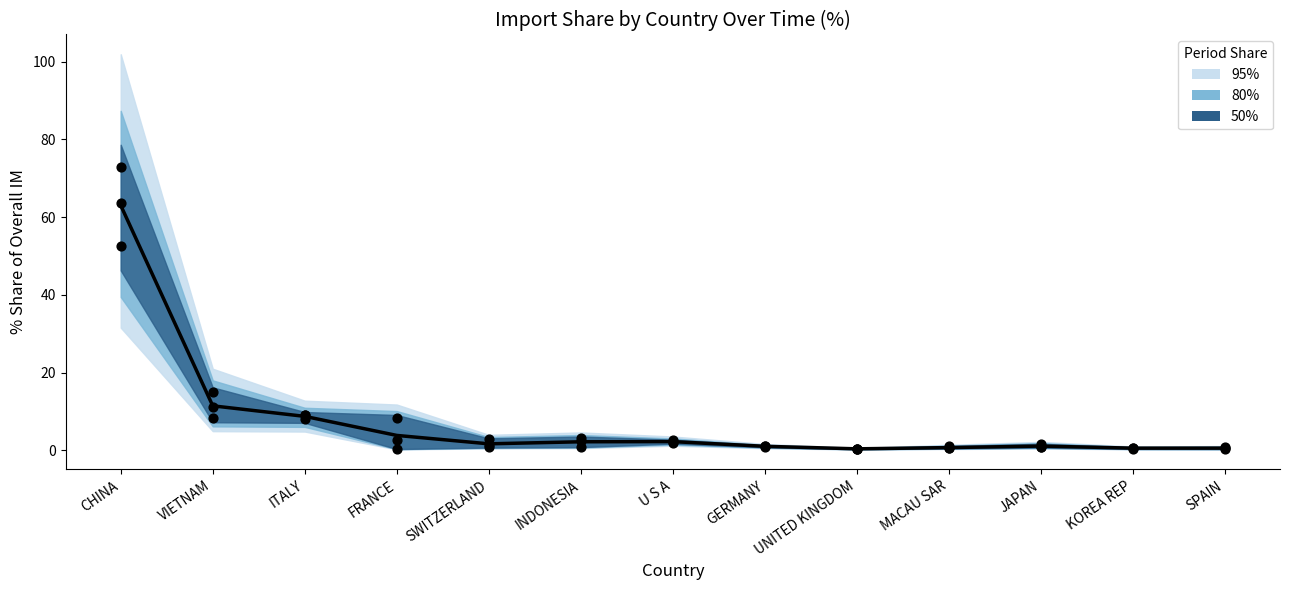

What is the total value across all series at SWITZERLAND?

4.9